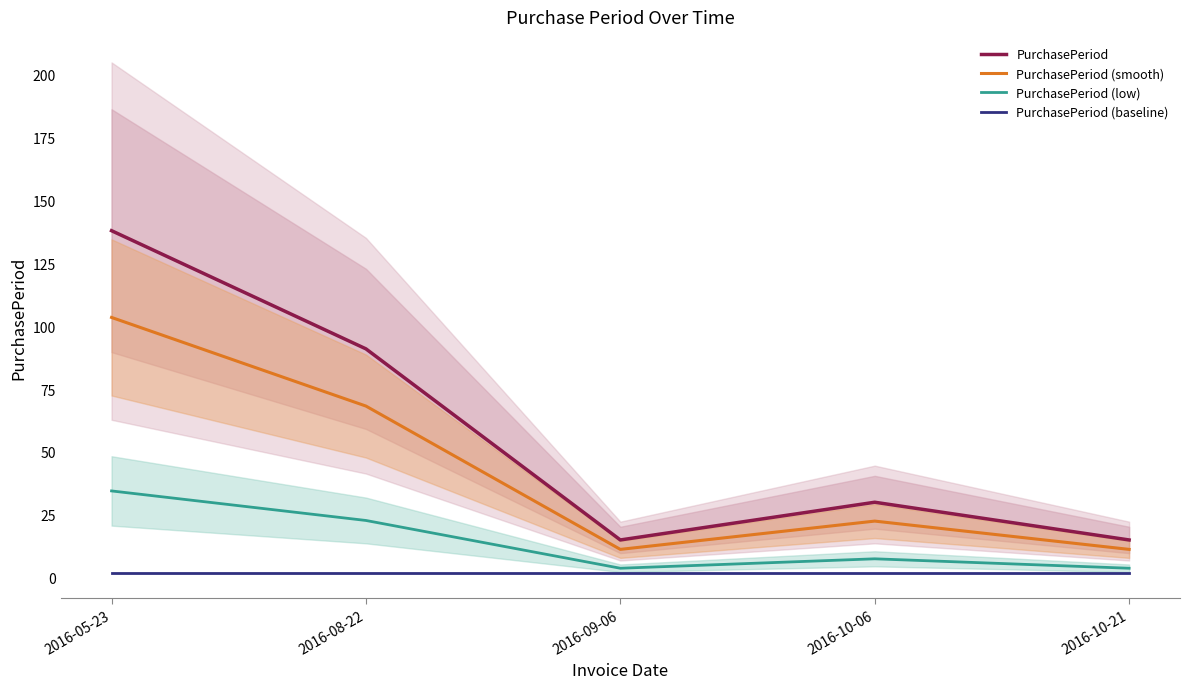

Where is PurchasePeriod (baseline) nearest to the value 2?

2016-05-23